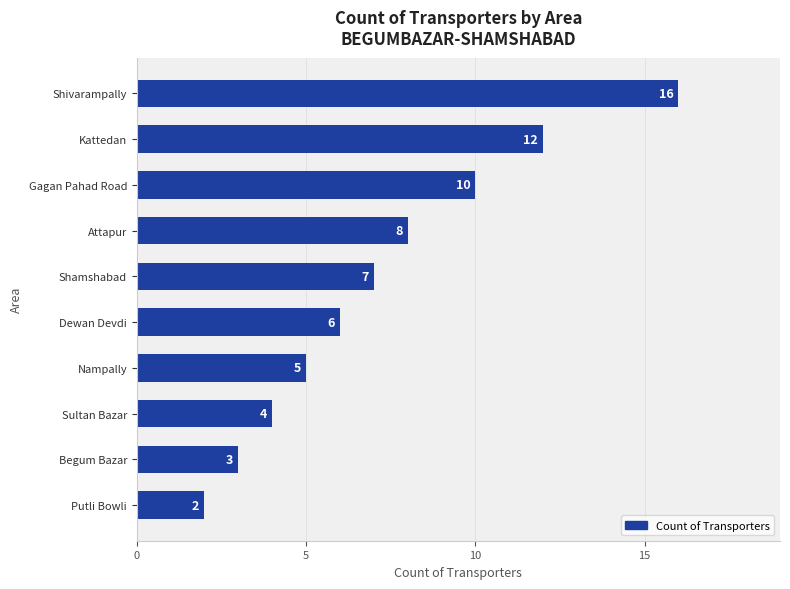

What is the approximate value at Sultan Bazar, to the nearest 5?

5